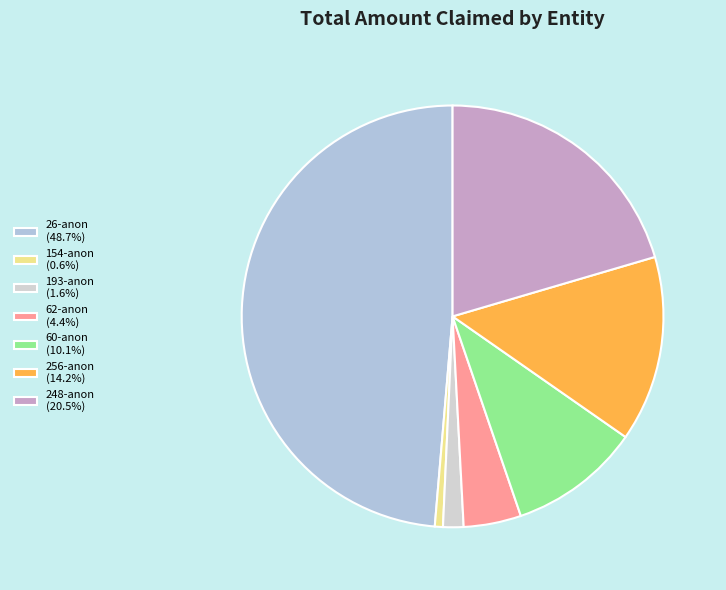

Count the number of slices in the pie.

7